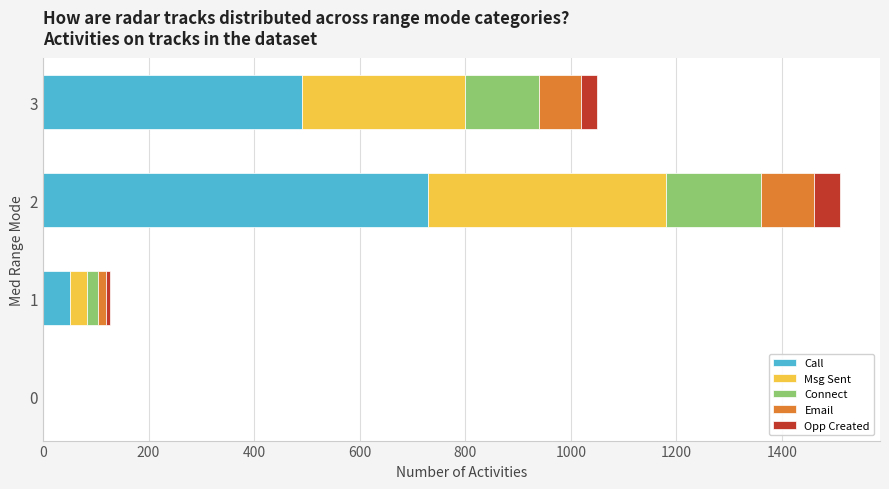

Is it true that Call equals 485 at 0?

False